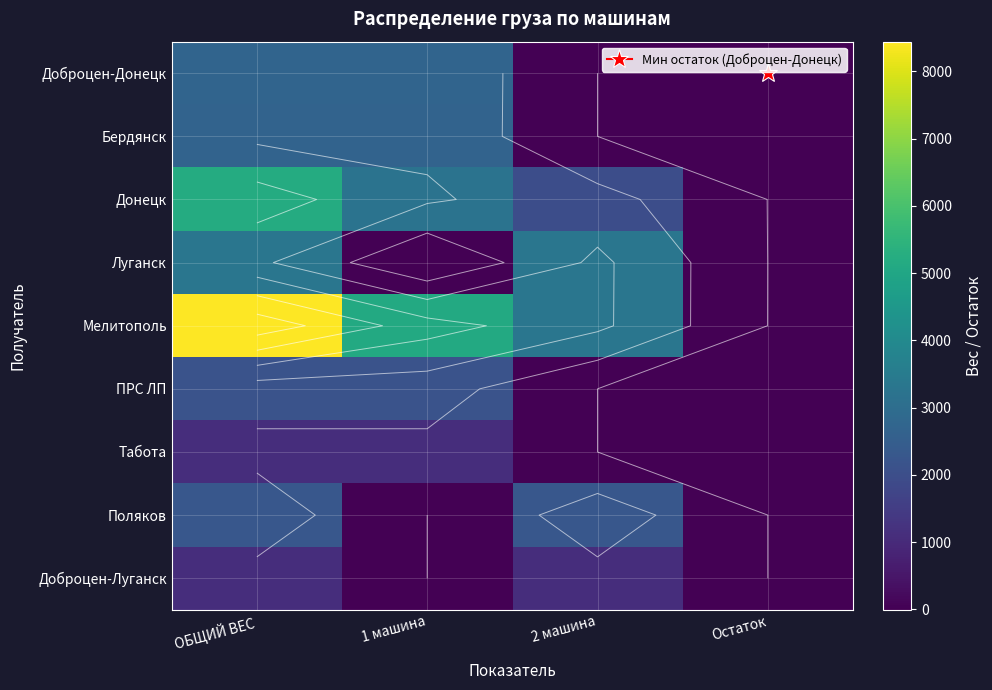

At which label does Мелитополь first exceed 5132?

ОБЩИЙ ВЕС